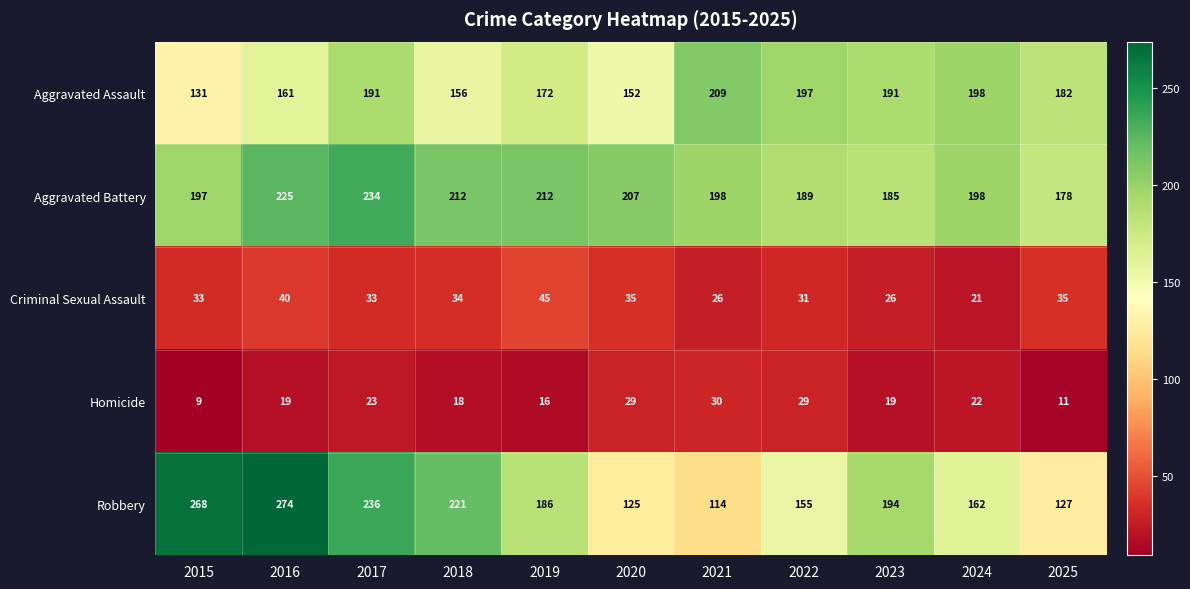

How many data points in Criminal Sexual Assault are less than 33?

4